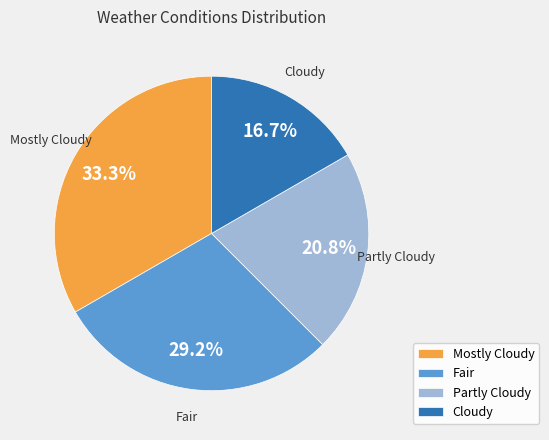

Which slice is the largest?

Mostly Cloudy